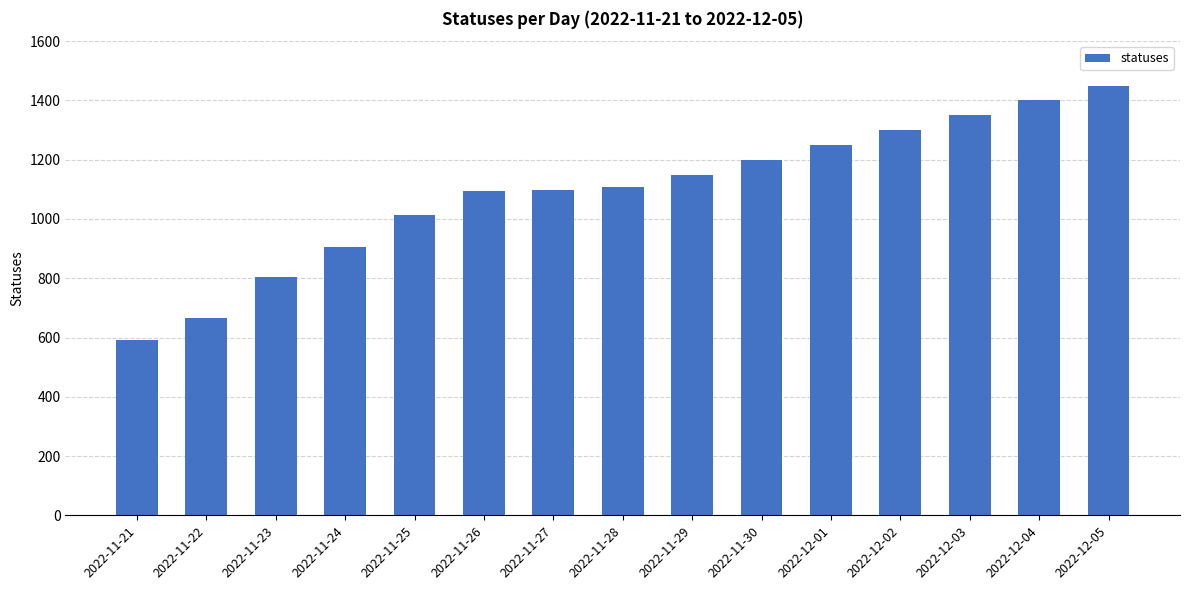

What is the approximate value at 2022-11-23?

805